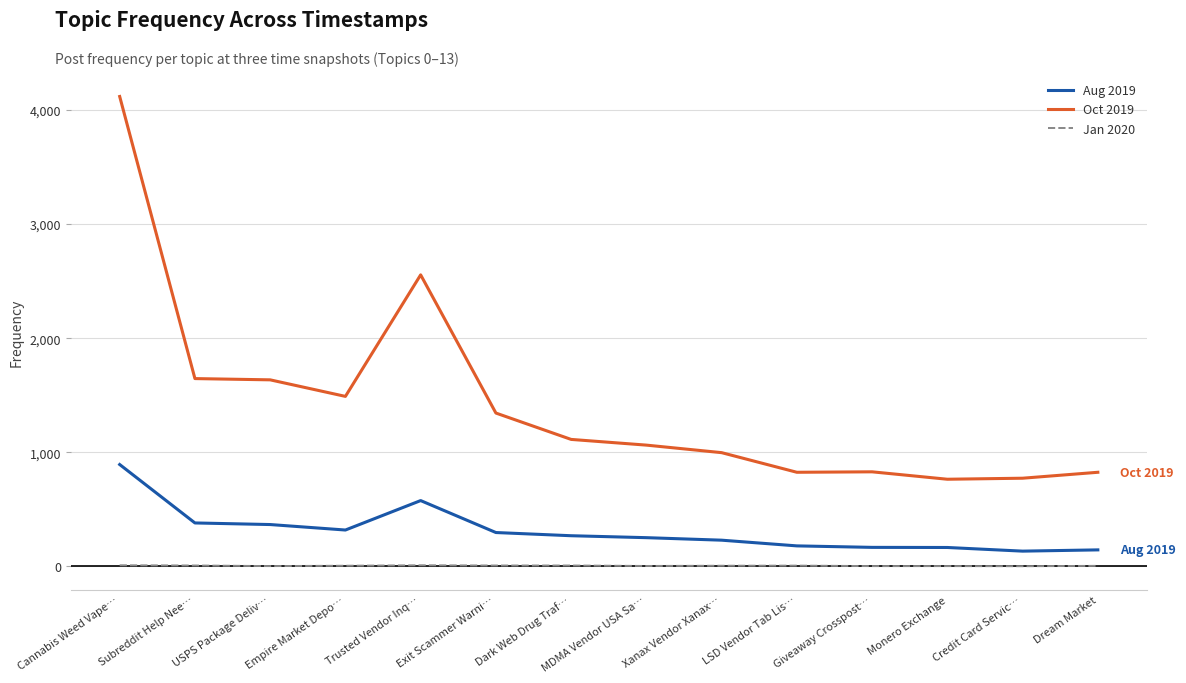

What is the average value of the Jan 2020 series?

6